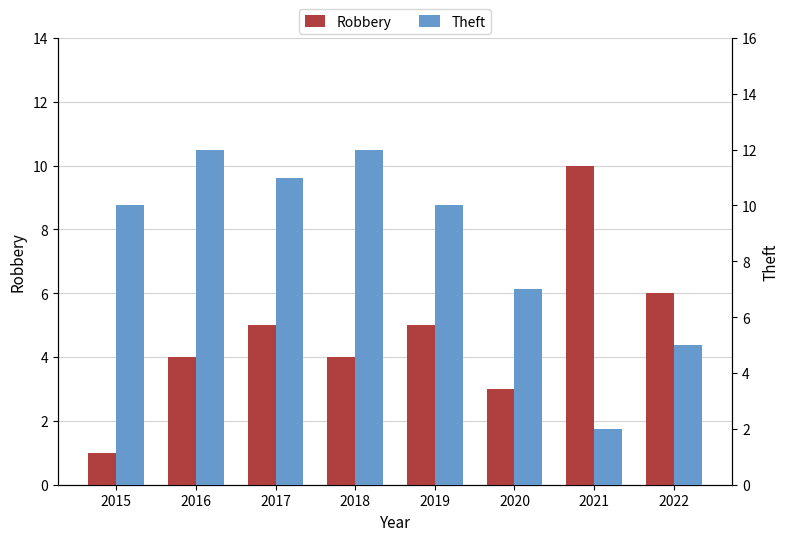

Which series has the widest spread of values?

Theft